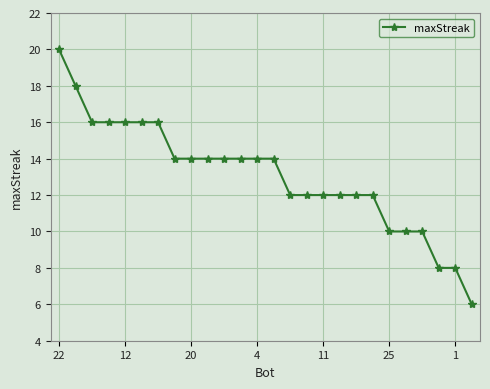

What is the average value?

13